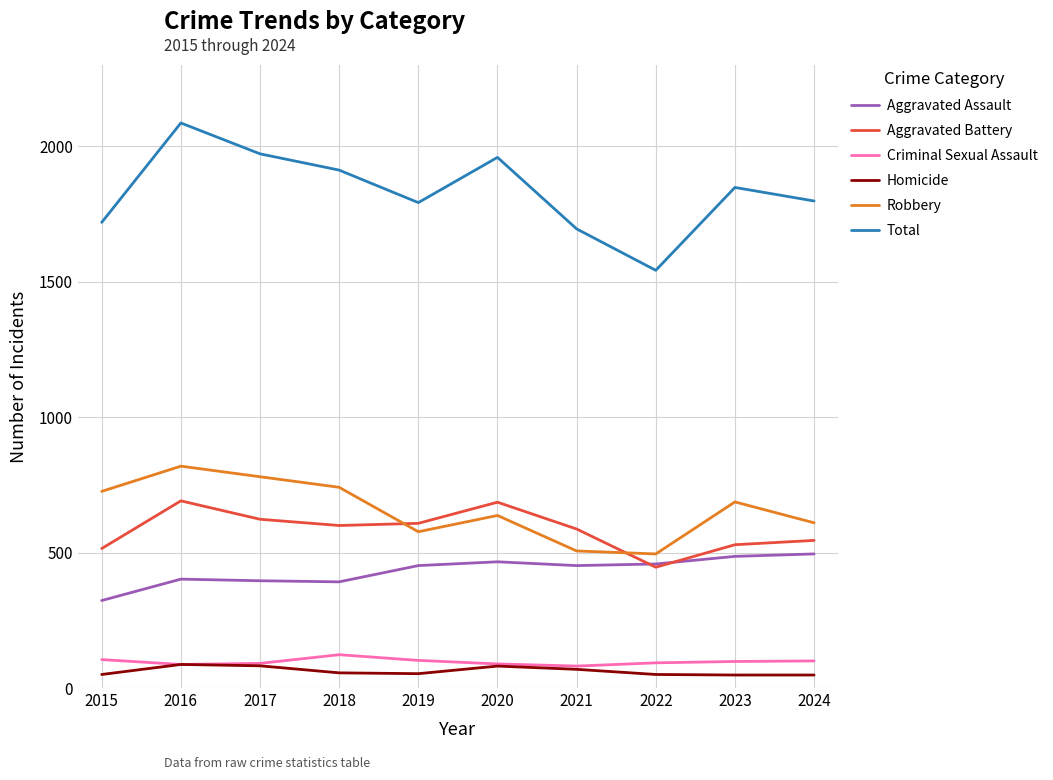

What is the difference between the highest and lowest values at 2024?

1750